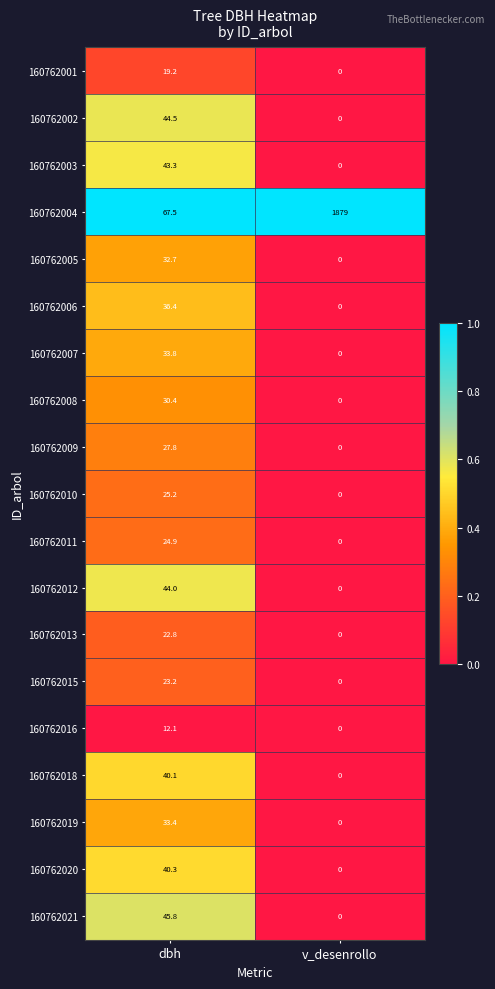

What is the total value across all series at dbh?

647.4